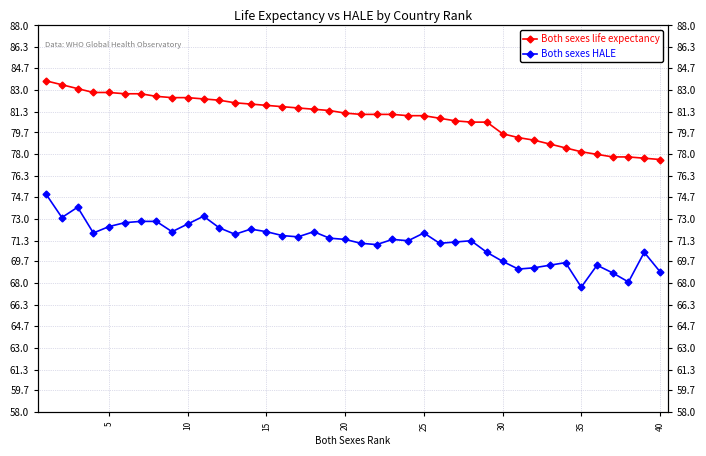

How many values in the Both sexes life expectancy series are below 81?

15